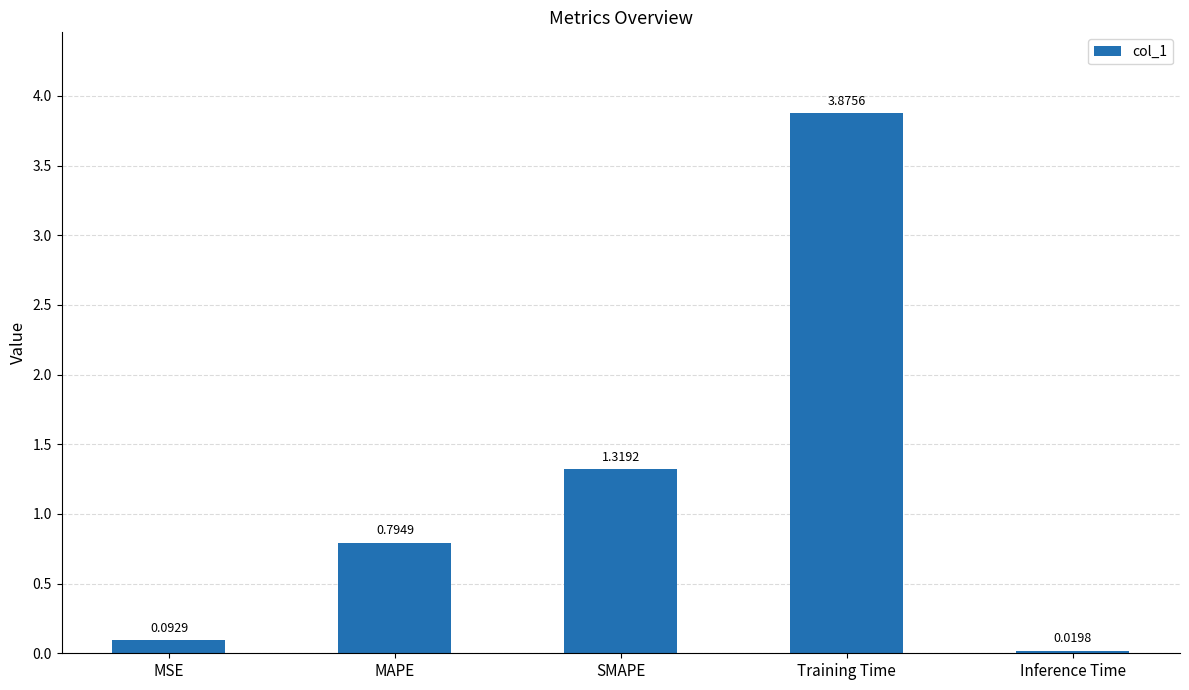

Where is the data nearest to the value 1?

MAPE